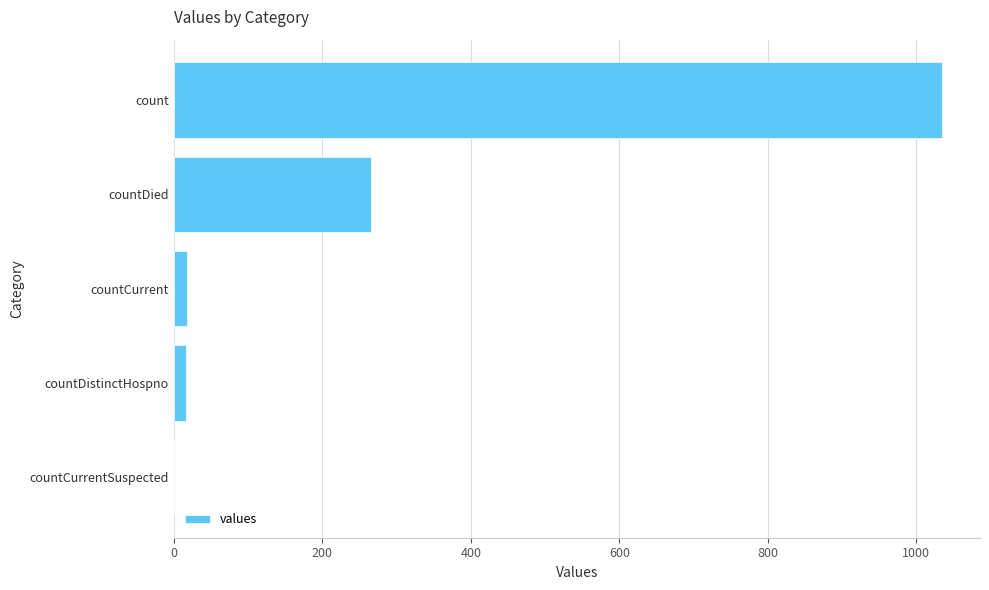

At which label is the value closest to 517?

countDied